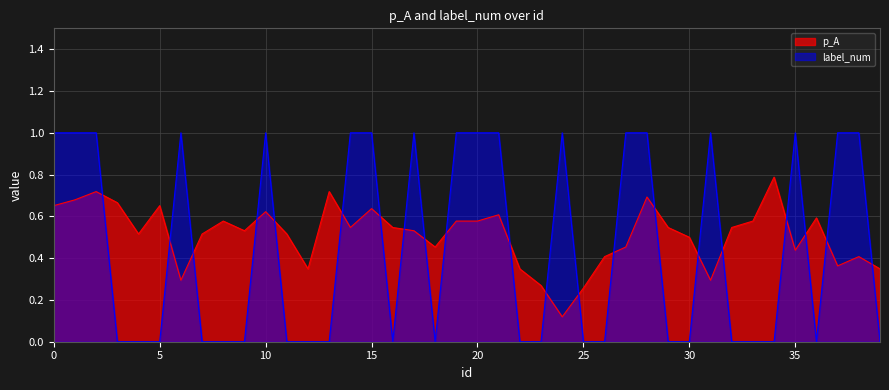

At which category is the sum across all series the highest?

2